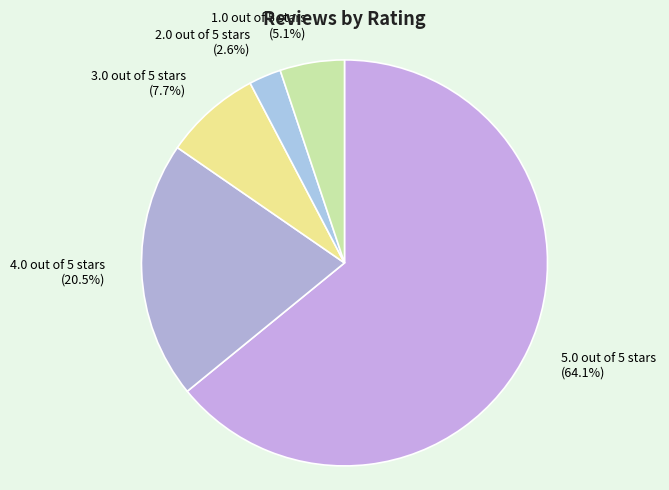

How many slices are in this pie chart?

5